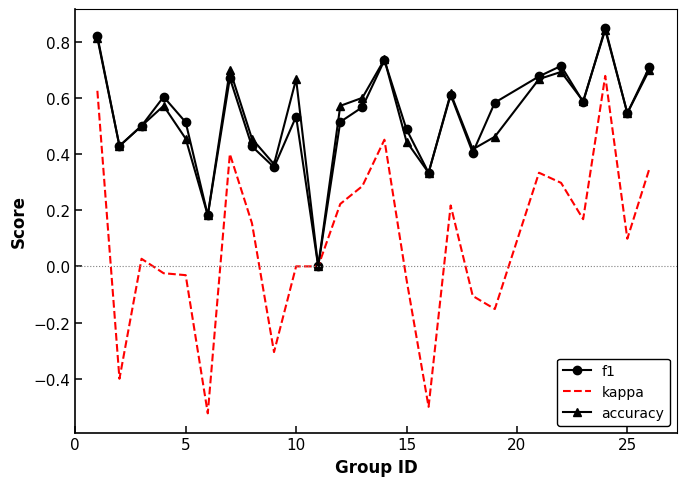

Which series has the widest spread of values?

kappa